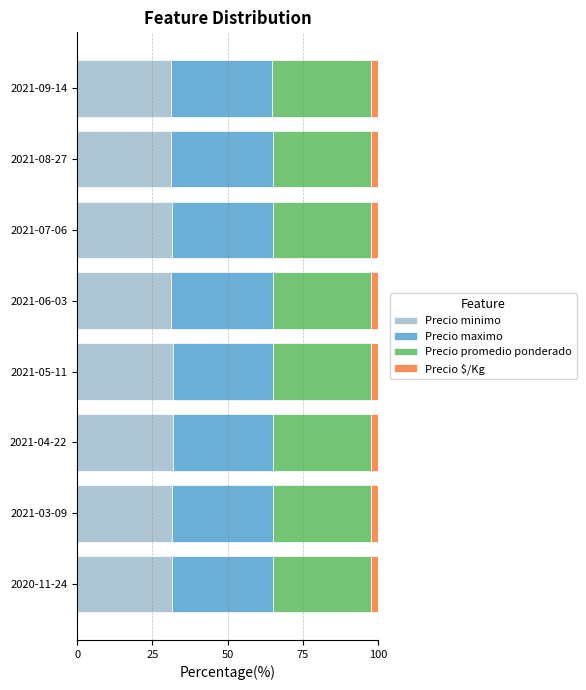

What is the total value across all series at 2021-08-27?

100.0